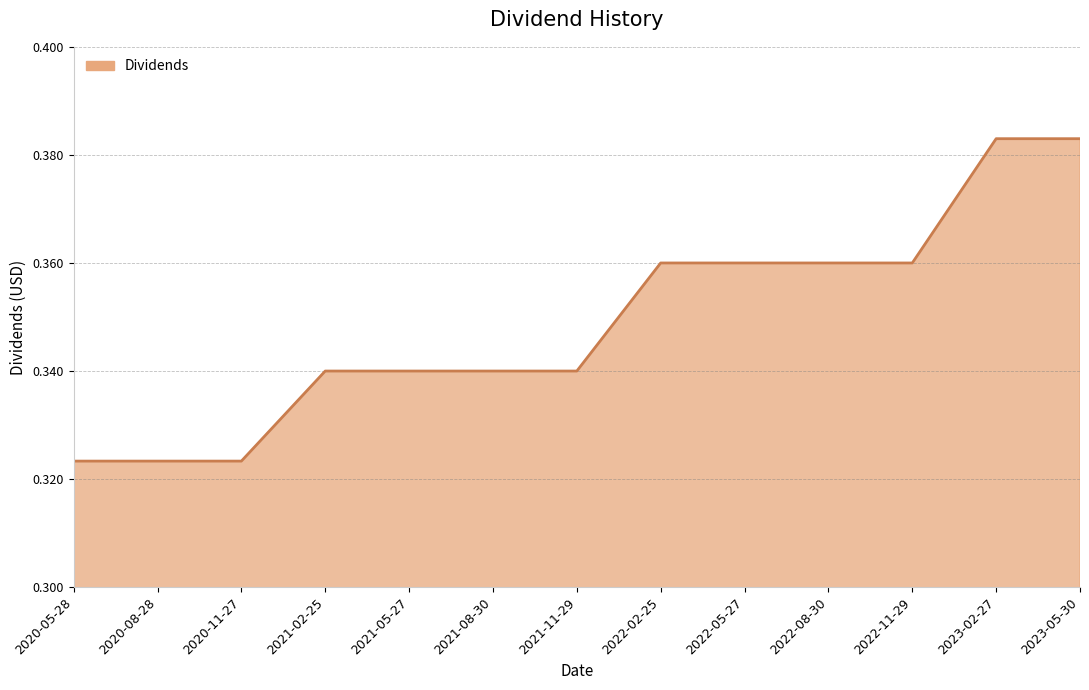

The chart shows a value of 0.2 at 2022-02-25. True or false?

False